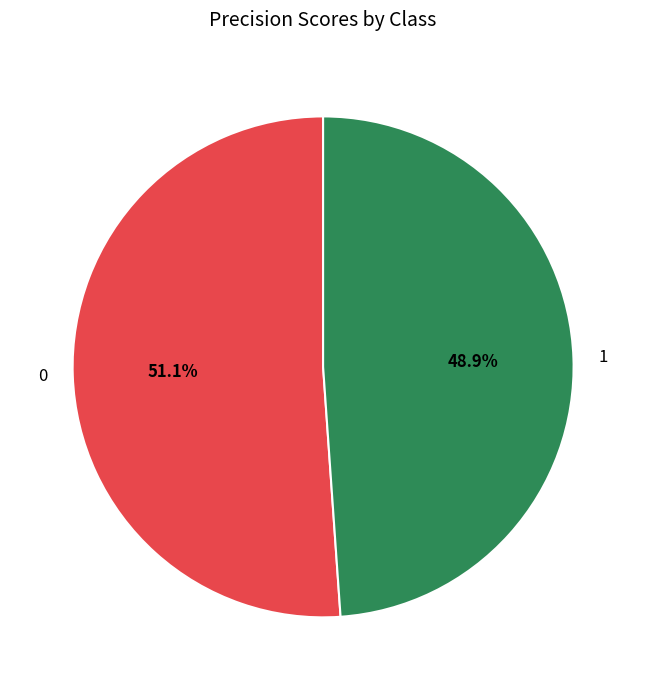

Rank the categories by value from lowest to highest.

1, 0